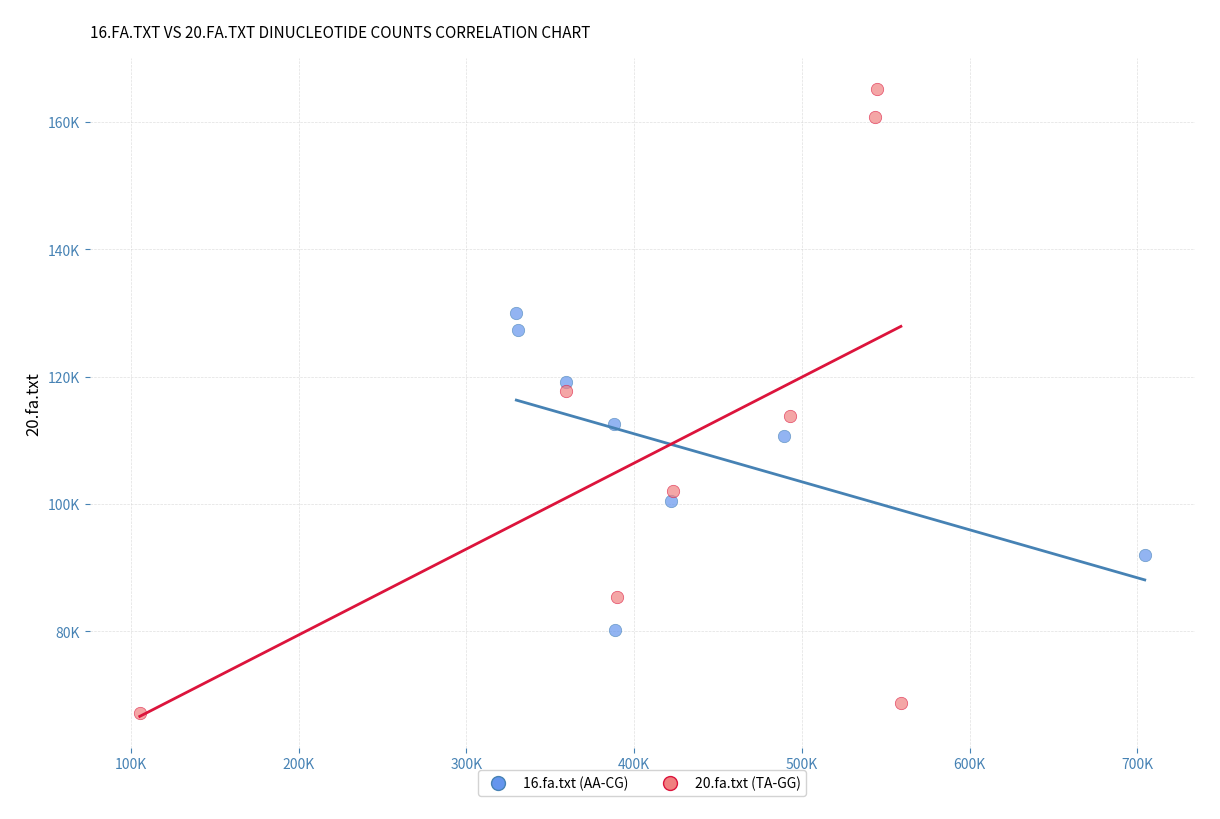

What are all the series names shown in the legend?

16.fa.txt (AA-CG), 20.fa.txt (TA-GG)